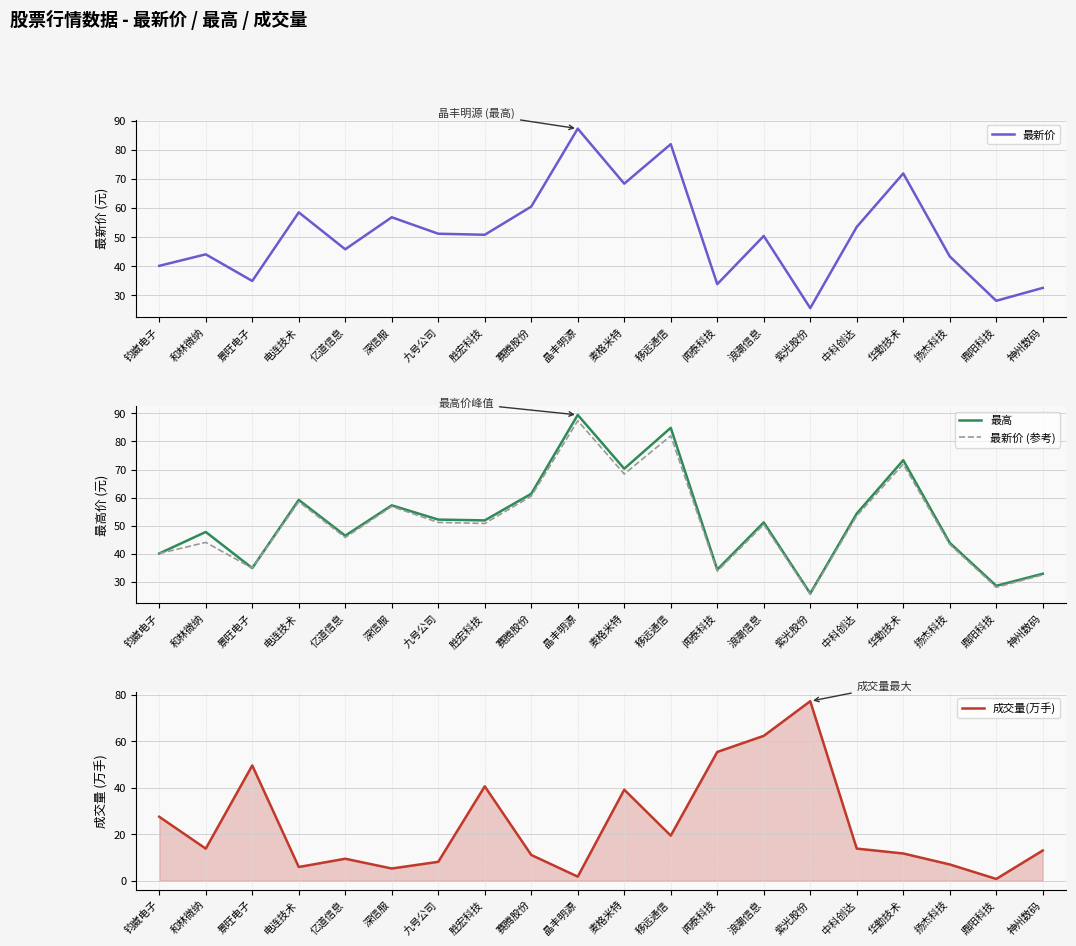

Reading left to right, extract all data points from this chart.

最新价: 钧崴电子=40.1	和林微纳=44.1	景旺电子=35.0	电连技术=58.5	亿道信息=45.8	深信服=56.9	九号公司=51.2	胜宏科技=50.8	赛腾股份=60.5	晶丰明源=87.3	麦格米特=68.4	移远通信=82.0	闻泰科技=33.9	浪潮信息=50.4	紫光股份=25.6	中科创达=53.5	华勤技术=71.9	扬杰科技=43.4	鼎阳科技=28.1	神州数码=32.6
最高: 钧崴电子=40.1	和林微纳=47.8	景旺电子=35.0	电连技术=59.2	亿道信息=46.5	深信服=57.3	九号公司=52.2	胜宏科技=51.9	赛腾股份=61.4	晶丰明源=89.4	麦格米特=70.3	移远通信=84.8	闻泰科技=34.4	浪潮信息=51.2	紫光股份=25.9	中科创达=54.3	华勤技术=73.3	扬杰科技=43.9	鼎阳科技=28.7	神州数码=33.0
最新价 (参考): 钧崴电子=40.1	和林微纳=44.1	景旺电子=35.0	电连技术=58.5	亿道信息=45.8	深信服=56.9	九号公司=51.2	胜宏科技=50.8	赛腾股份=60.5	晶丰明源=87.3	麦格米特=68.4	移远通信=82.0	闻泰科技=33.9	浪潮信息=50.4	紫光股份=25.6	中科创达=53.5	华勤技术=71.9	扬杰科技=43.4	鼎阳科技=28.1	神州数码=32.6
成交量(万手): 钧崴电子=27.5	和林微纳=13.8	景旺电子=49.6	电连技术=5.9	亿道信息=9.4	深信服=5.2	九号公司=8.1	胜宏科技=40.6	赛腾股份=11.1	晶丰明源=1.7	麦格米特=39.1	移远通信=19.4	闻泰科技=55.4	浪潮信息=62.3	紫光股份=77.2	中科创达=13.8	华勤技术=11.7	扬杰科技=7.0	鼎阳科技=0.8	神州数码=13.0